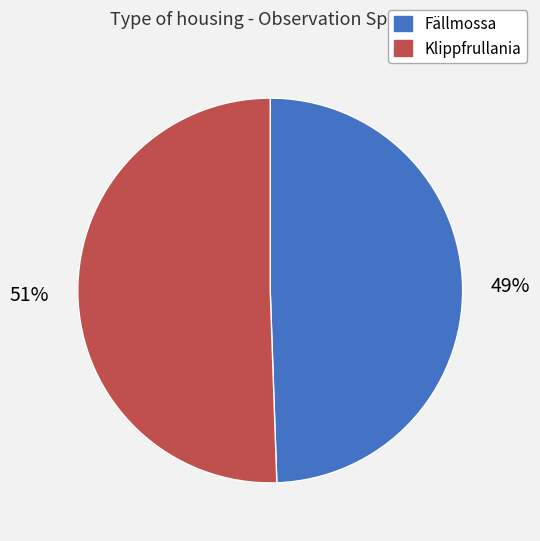

Rank the categories by value from lowest to highest.

Fällmossa, Klippfrullania